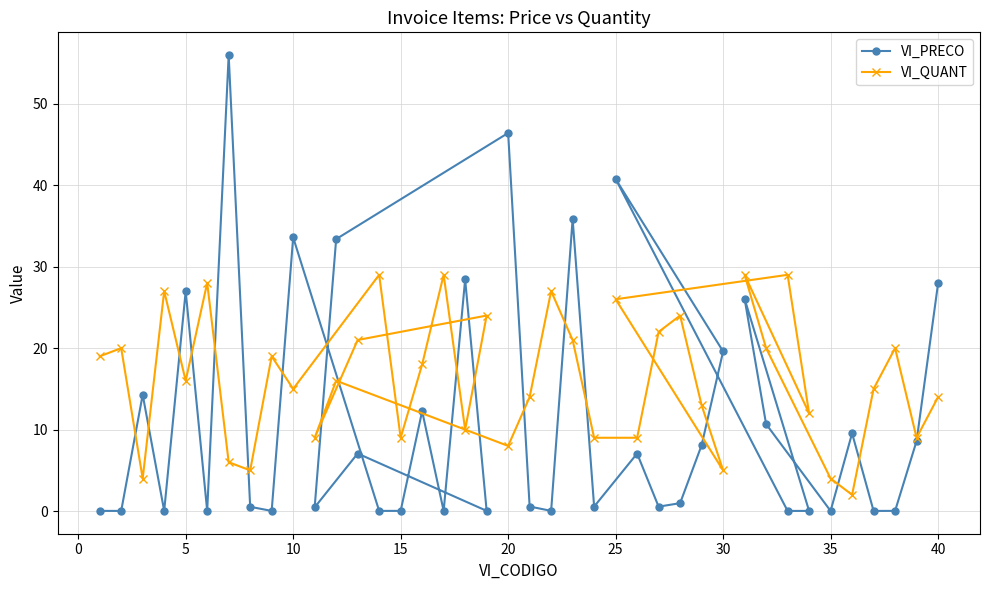

How many lines are shown in the chart?

2